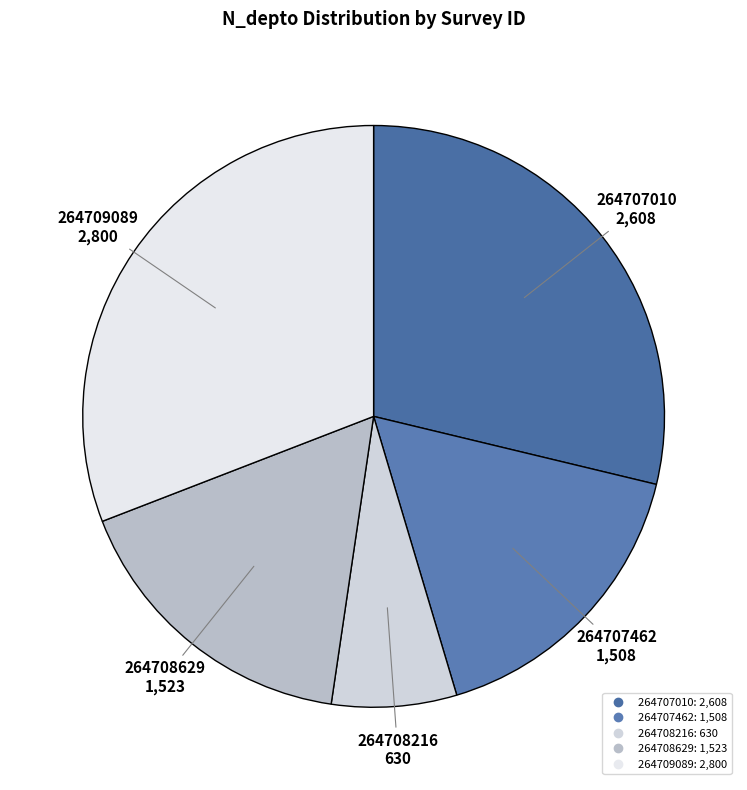

The 264707462 slice represents 26% of the pie. True or false?

False